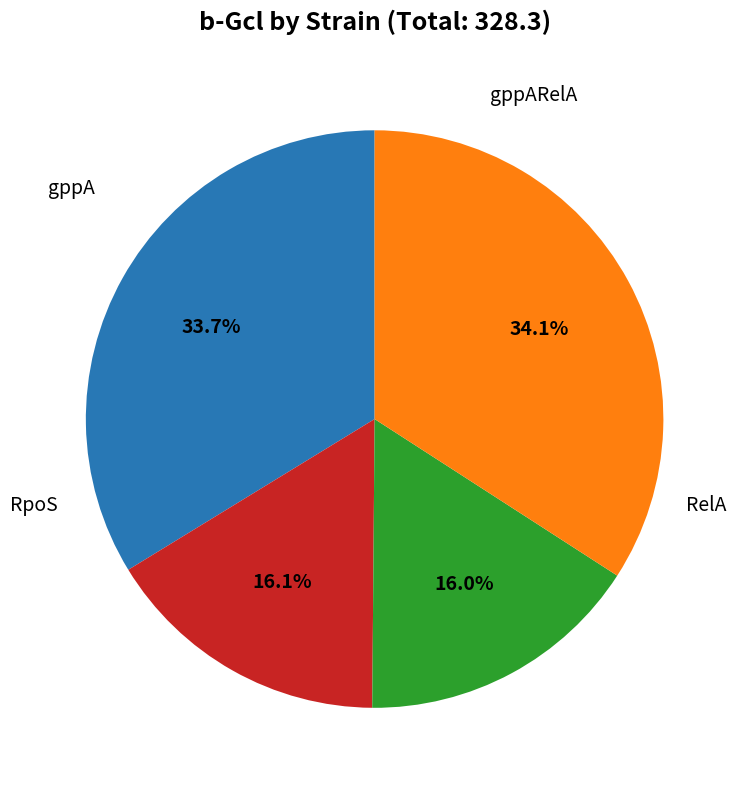

Is there a majority slice in this chart?

No